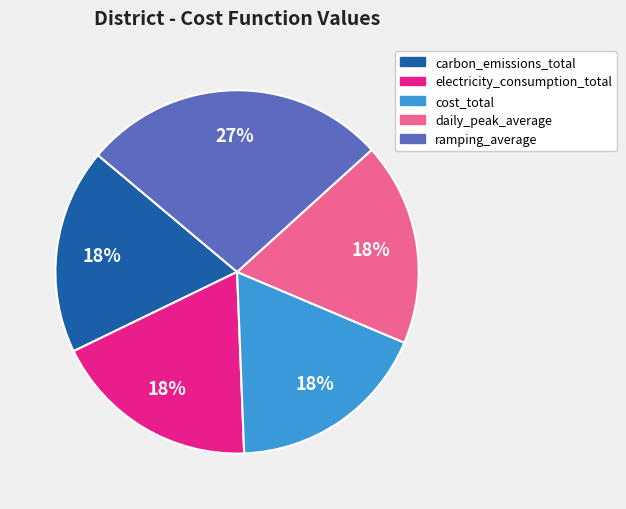

Do daily_peak_average and electricity_consumption_total together represent more than half of the pie?

No